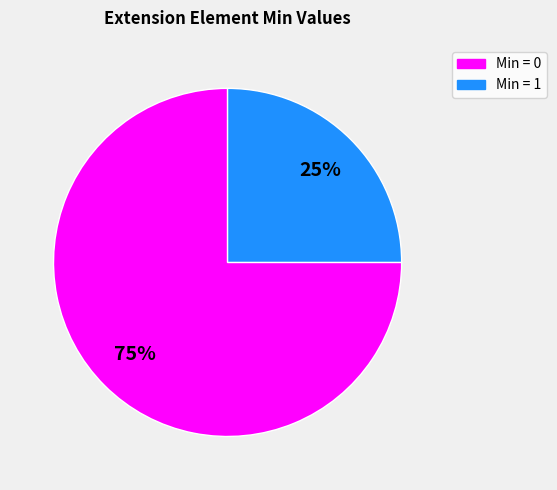

Is there a majority slice in this chart?

Yes